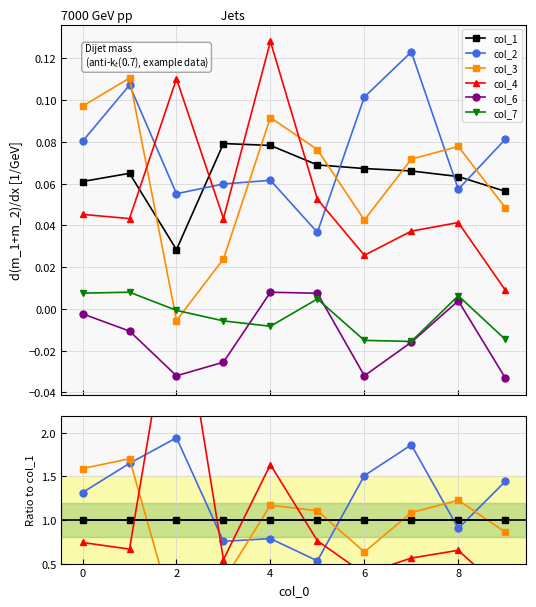

True or false: col_1 has a value of 1.4 at 6.

False